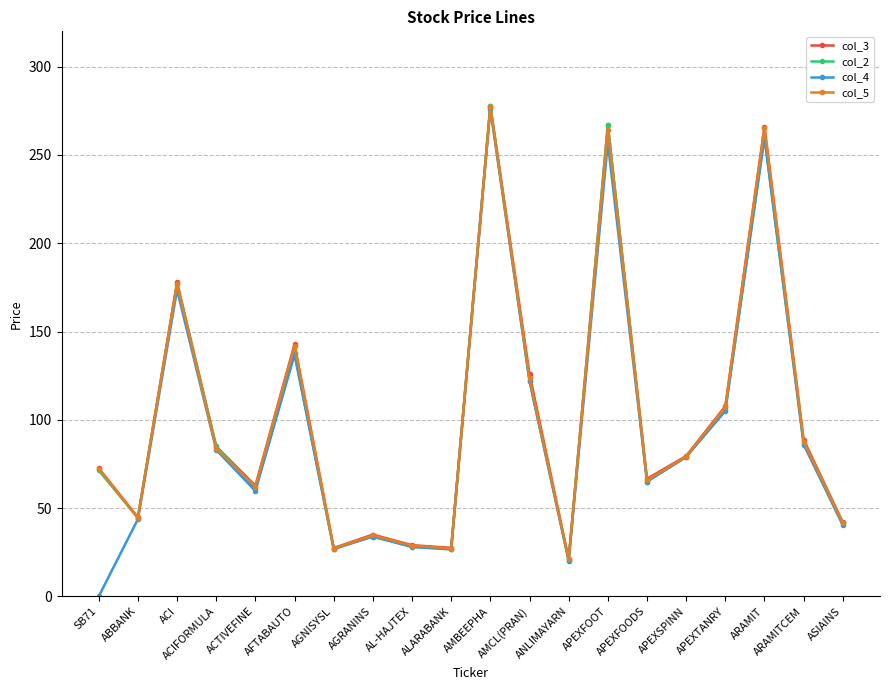

Does the chart have visible grid lines?

Yes